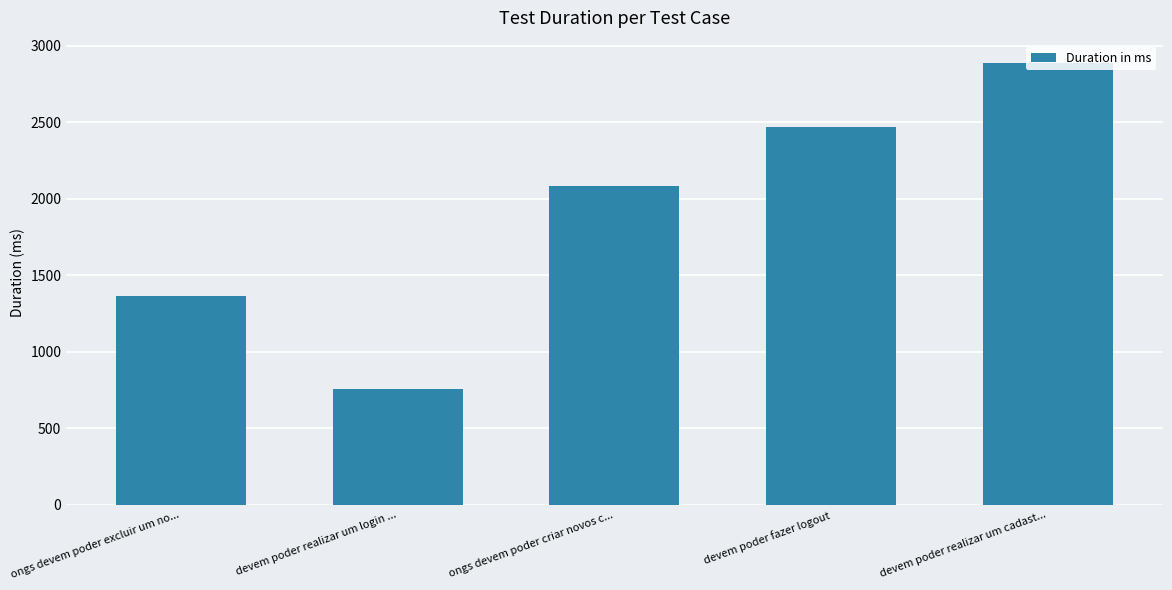

Which category has the highest value across all series?

devem poder realizar um cadast...